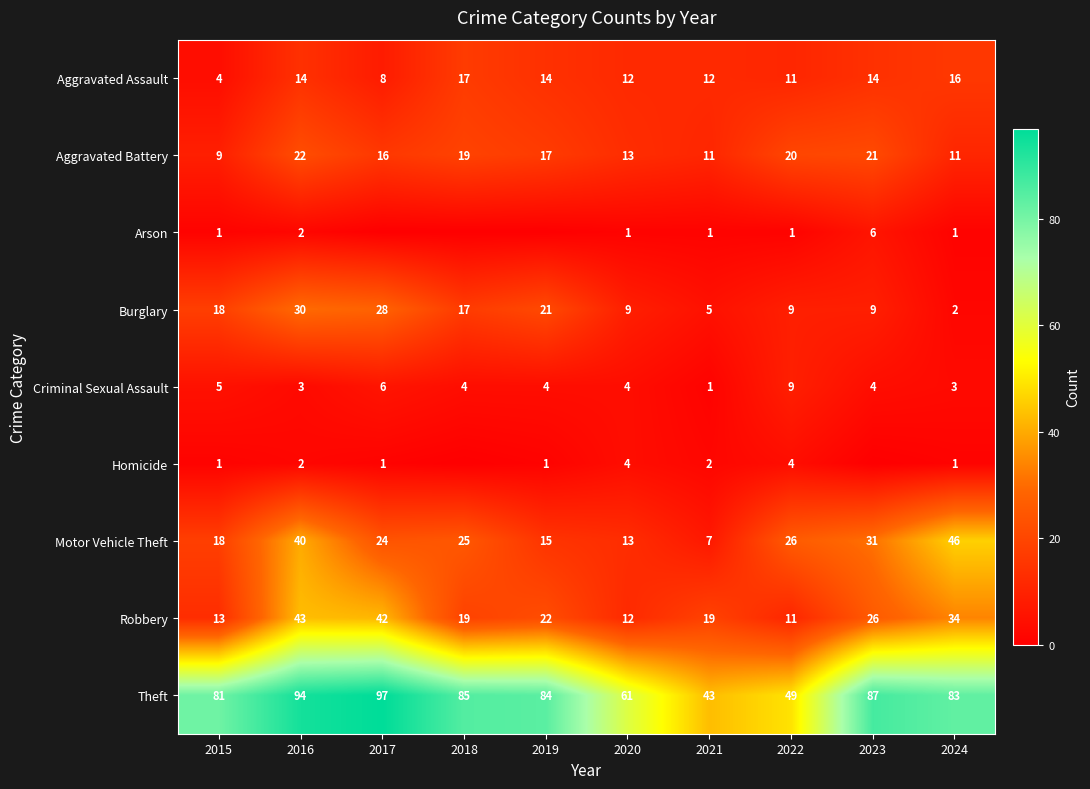

What is the difference between the highest and lowest values at 2016?

92